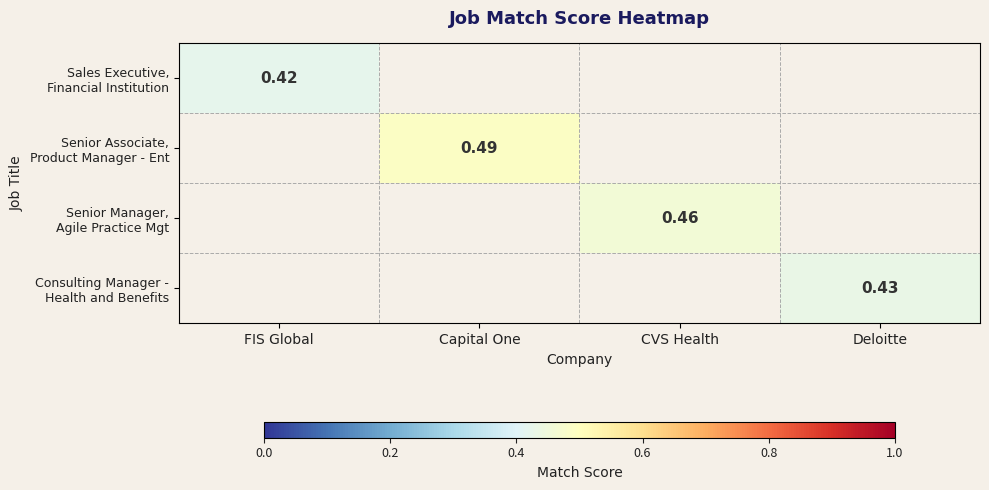

At how many categories does at least one series exceed 0?

4